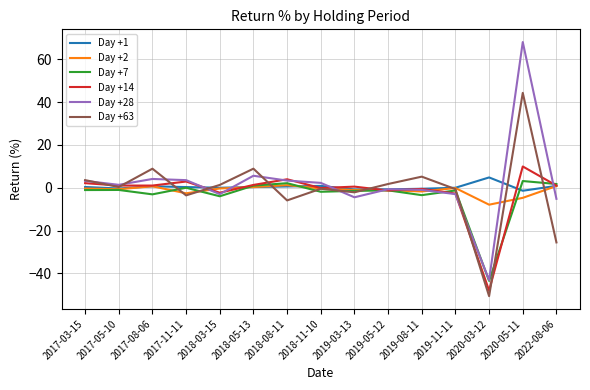

What is the spread (max minus min) of values at 2022-08-06?

27.3